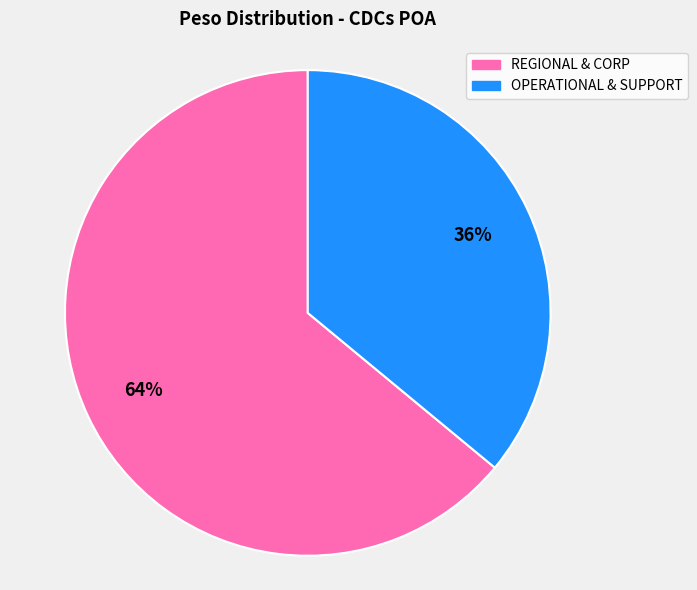

To the nearest percent, what is the difference between the largest and smallest slice percentages?

28%